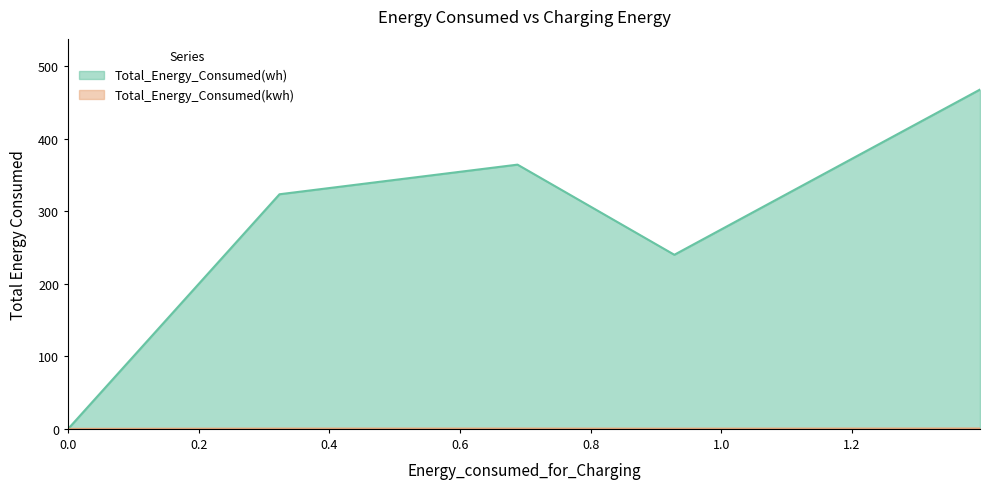

Does the chart display data point markers on the line(s)?

No